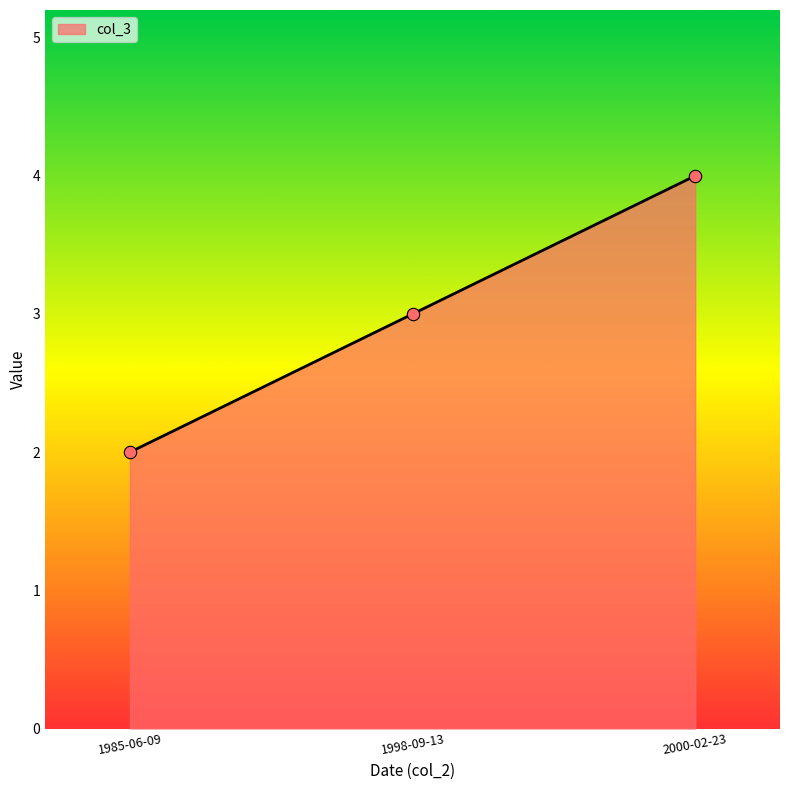

Which has a higher value, 2000-02-23 or 1985-06-09?

2000-02-23